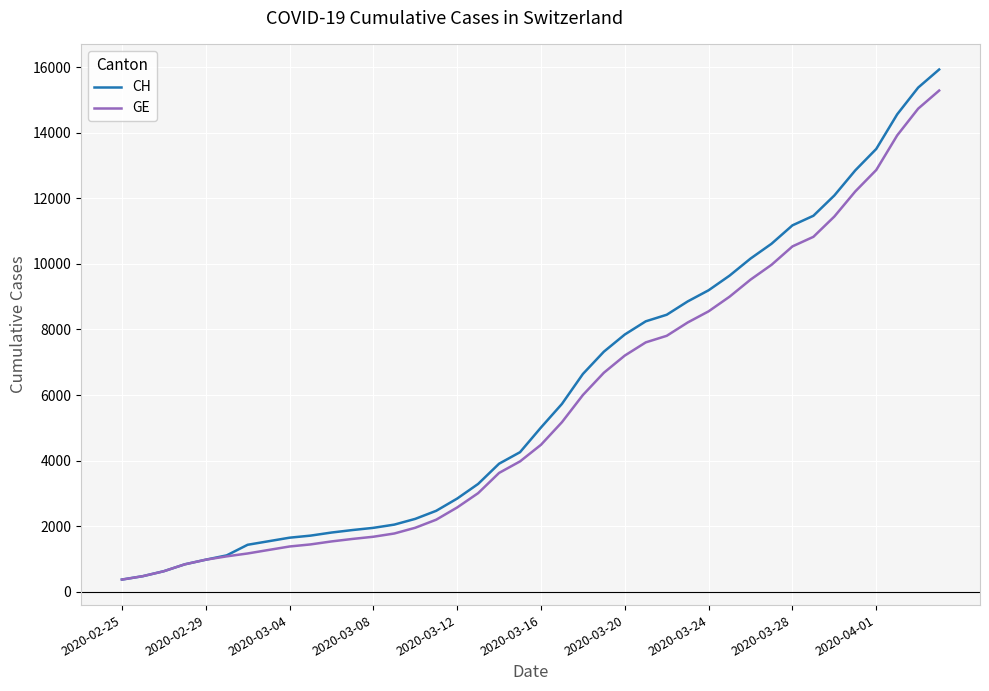

What is the smallest value displayed?

375